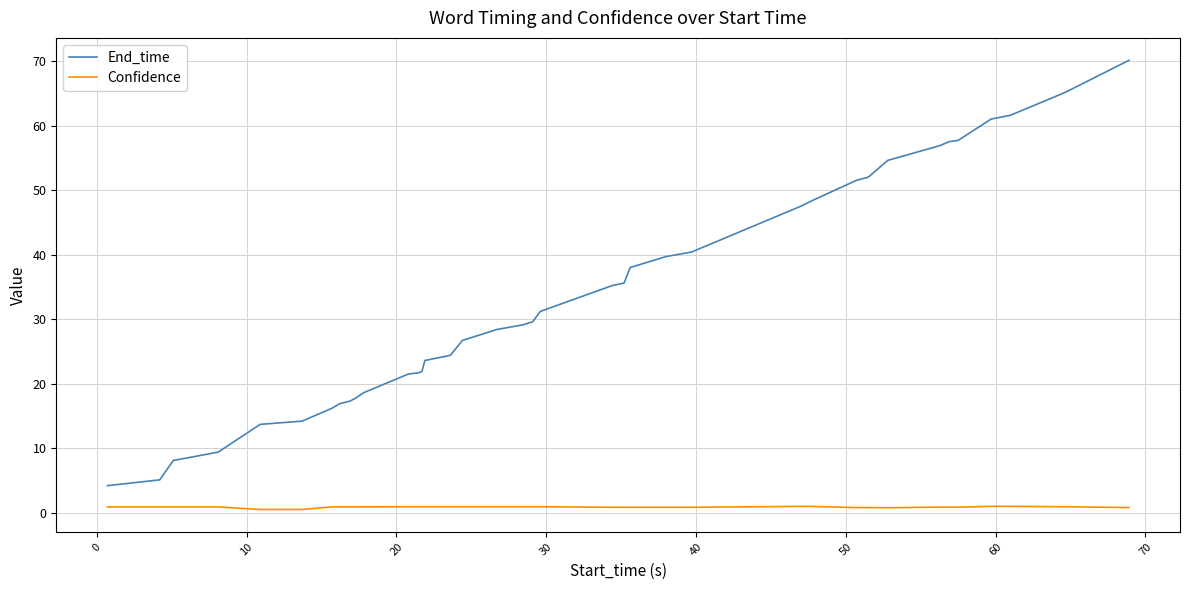

What are all the series names shown in the legend?

End_time, Confidence